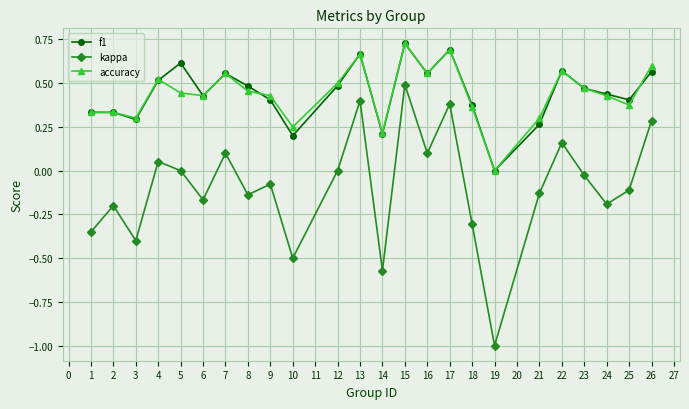

Where is the first local maximum for kappa?

2